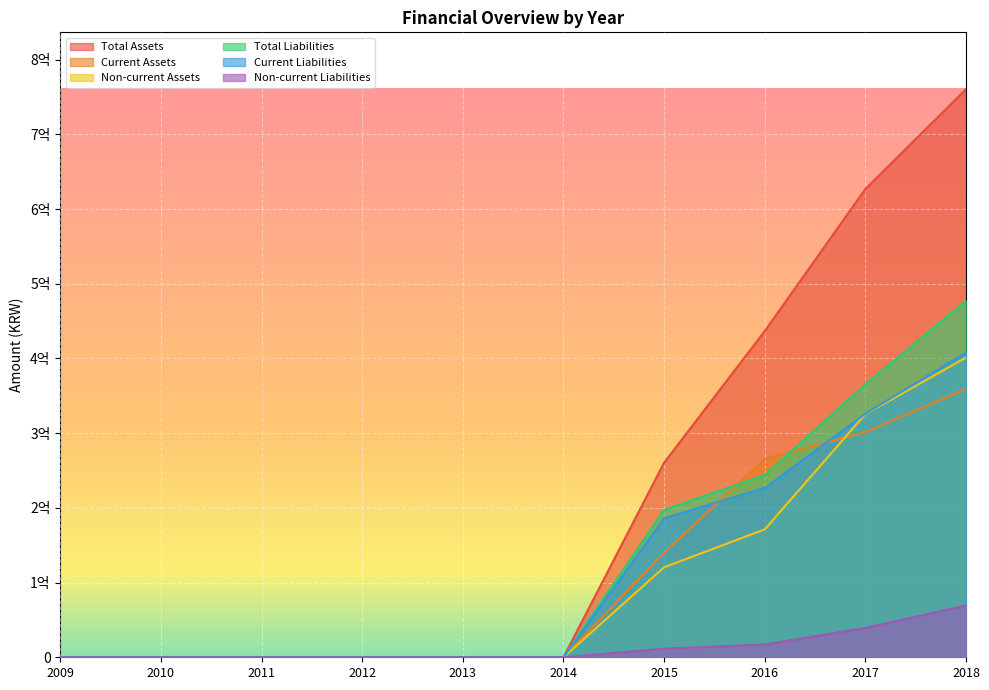

Which label corresponds to the largest value in the chart?

2018